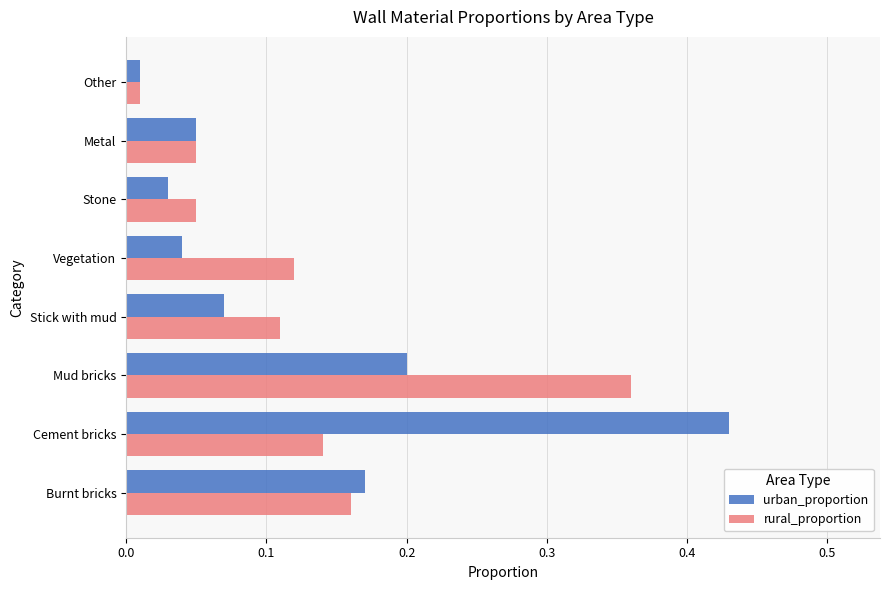

The value of rural_proportion at Vegetation is 0.2. True or false?

False